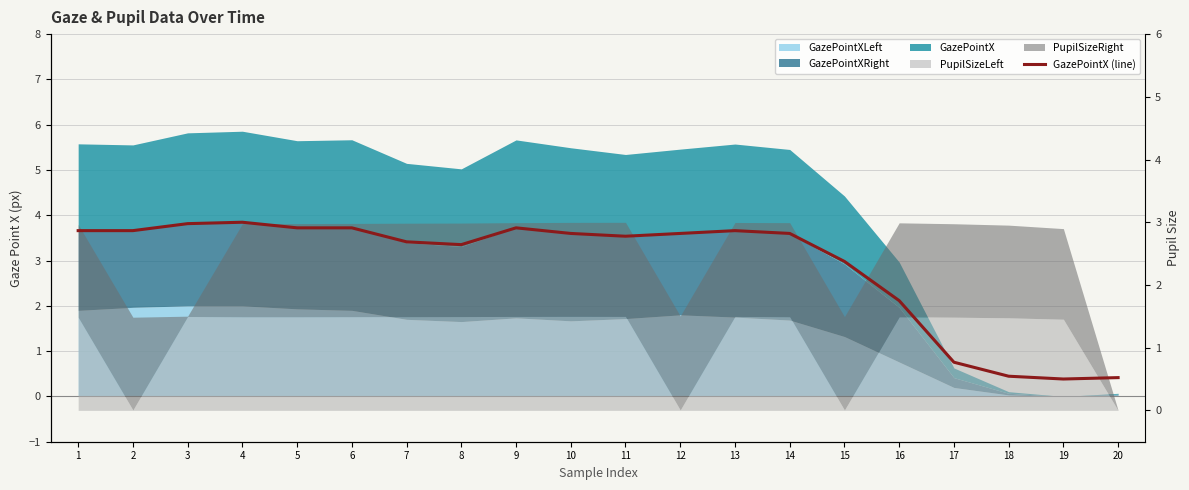

Count the number of values greater than 2.

15